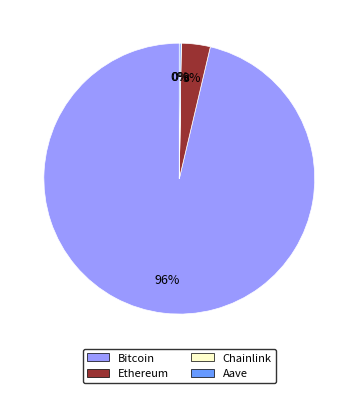

Between Ethereum and Bitcoin, which is larger?

Bitcoin